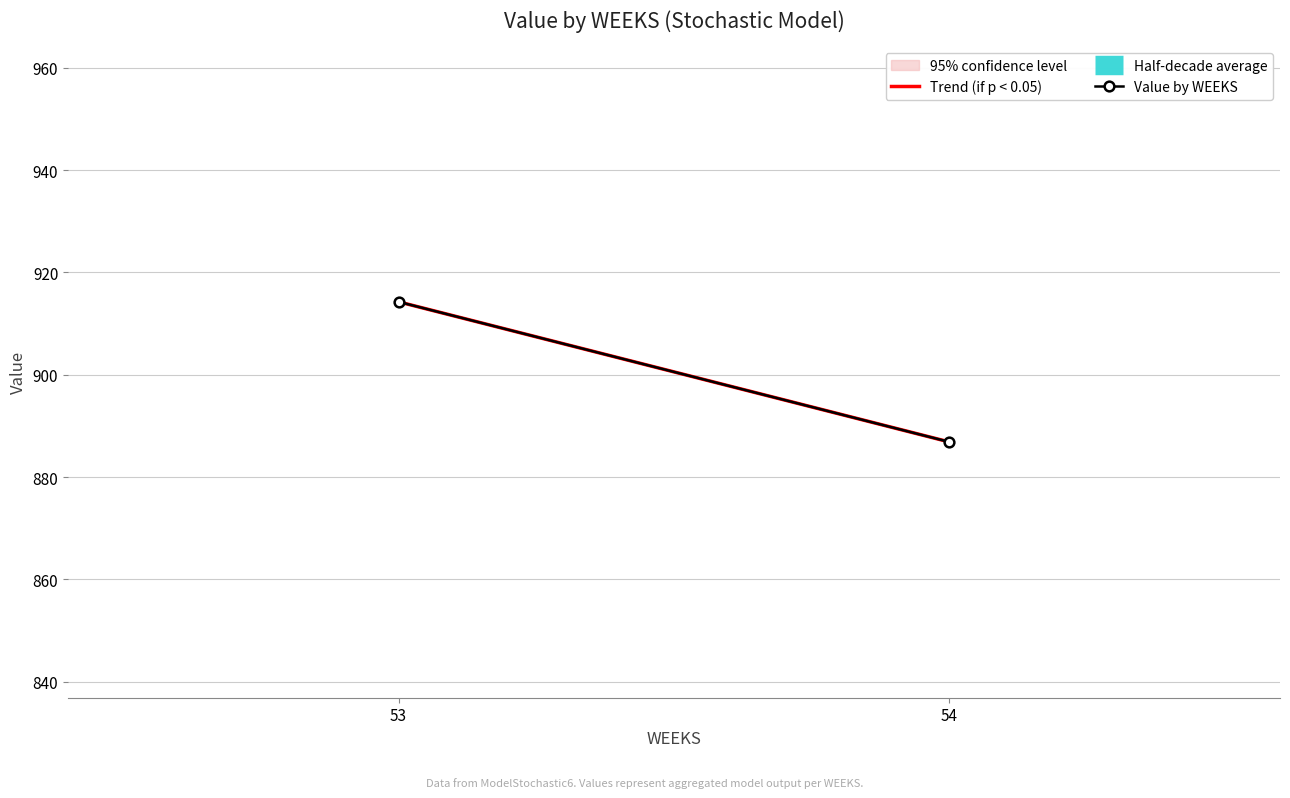

How many distinct data groups are displayed?

2